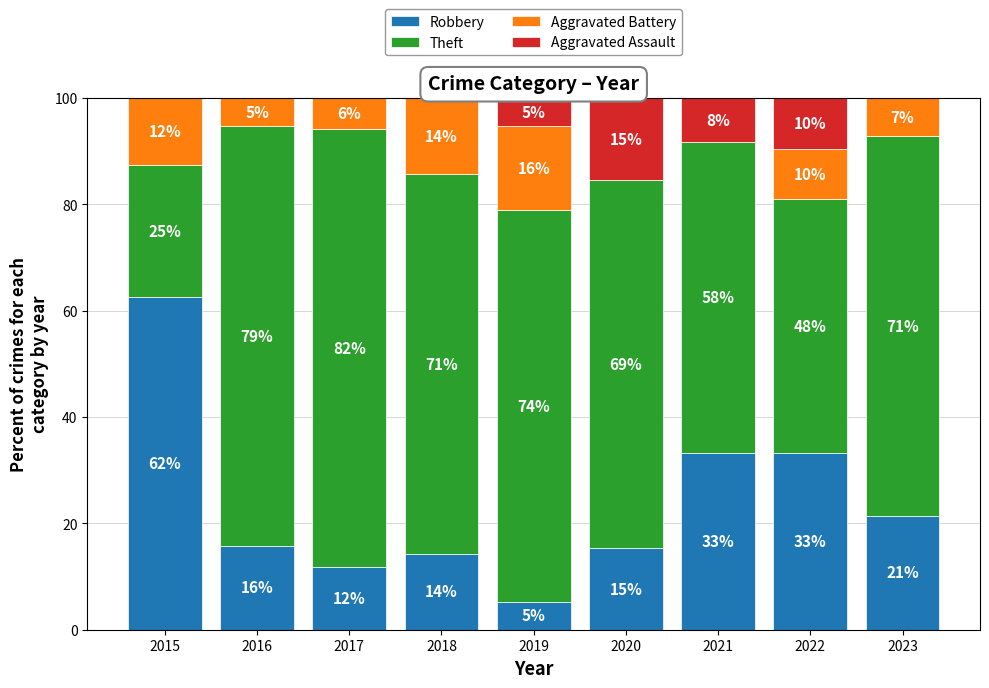

Are the bars grouped side by side (vs. stacked)?

No